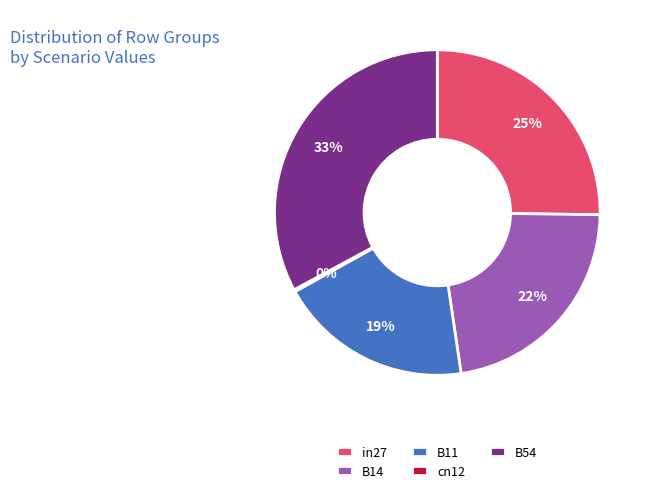

The B11 slice represents 19% of the pie. True or false?

True